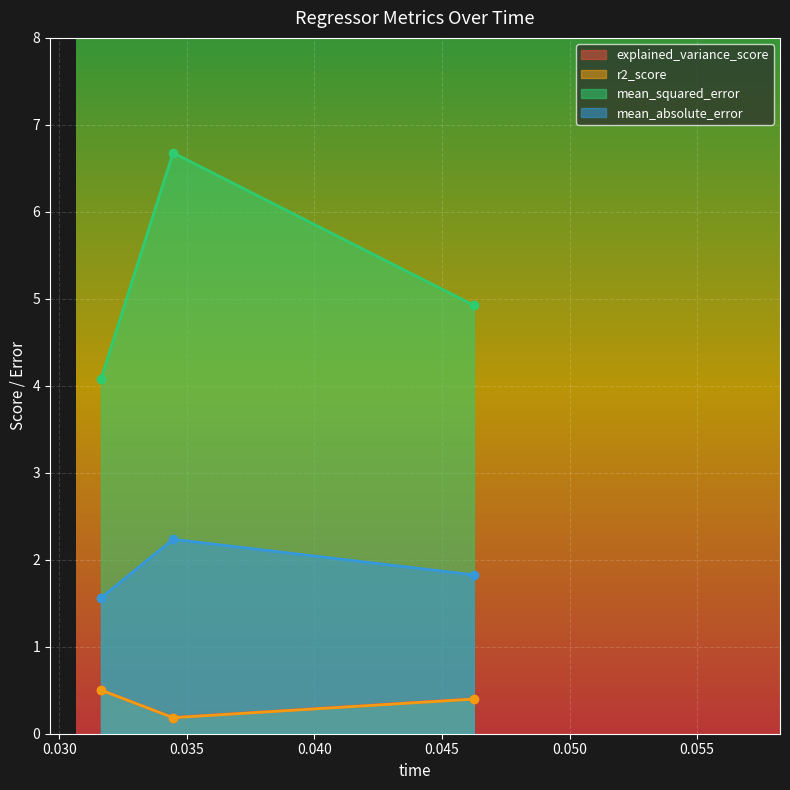

Which series has the largest range (max minus min)?

mean_squared_error